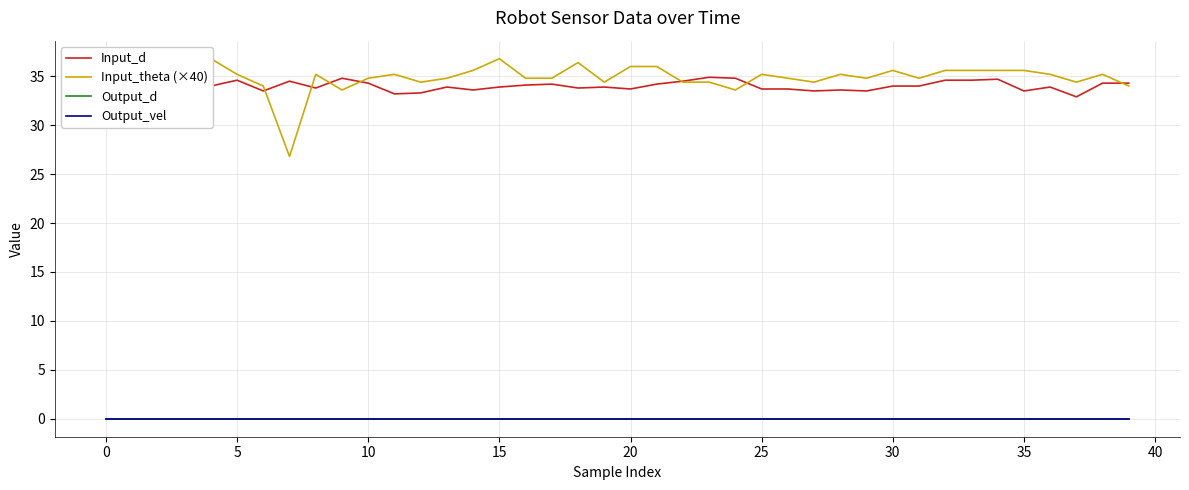

How many series are shown in this chart?

4